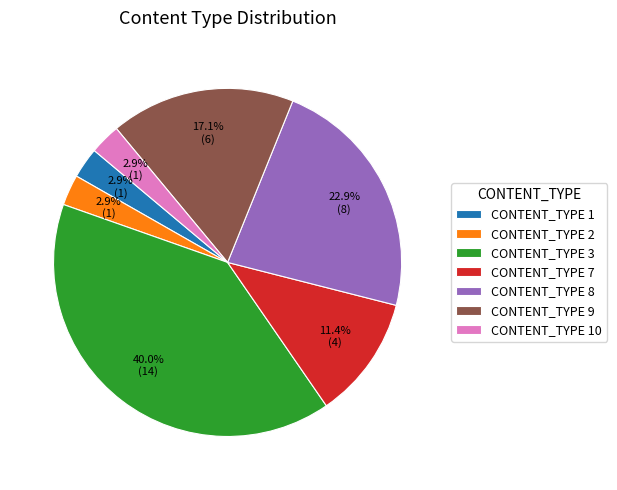

Does any single category account for the majority?

No